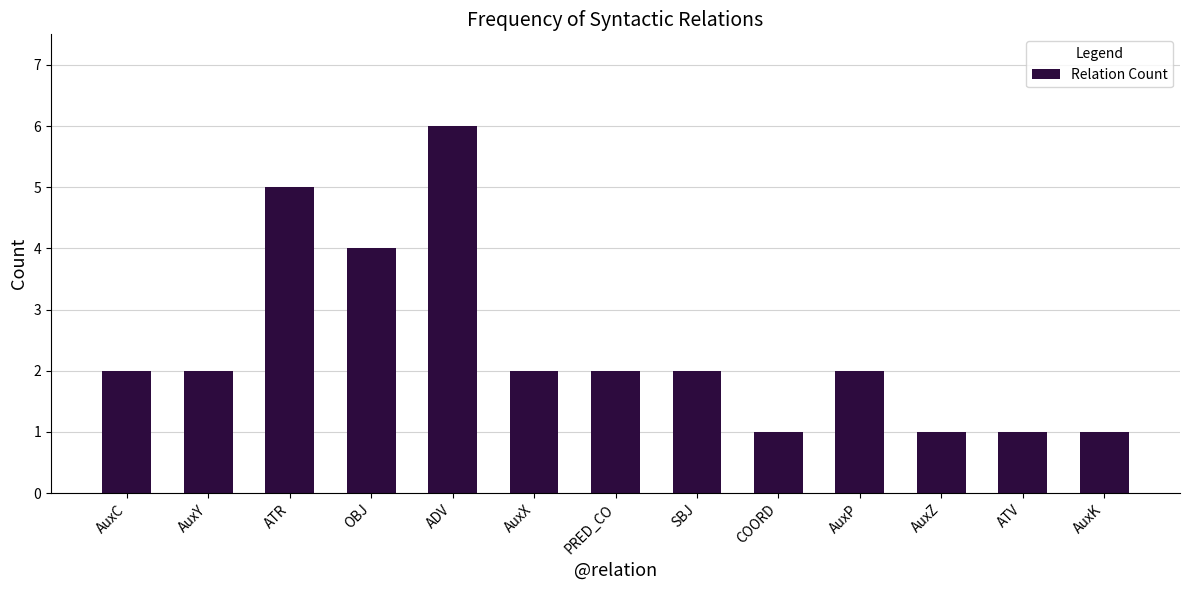

True or false: the data shows 3 at SBJ.

False